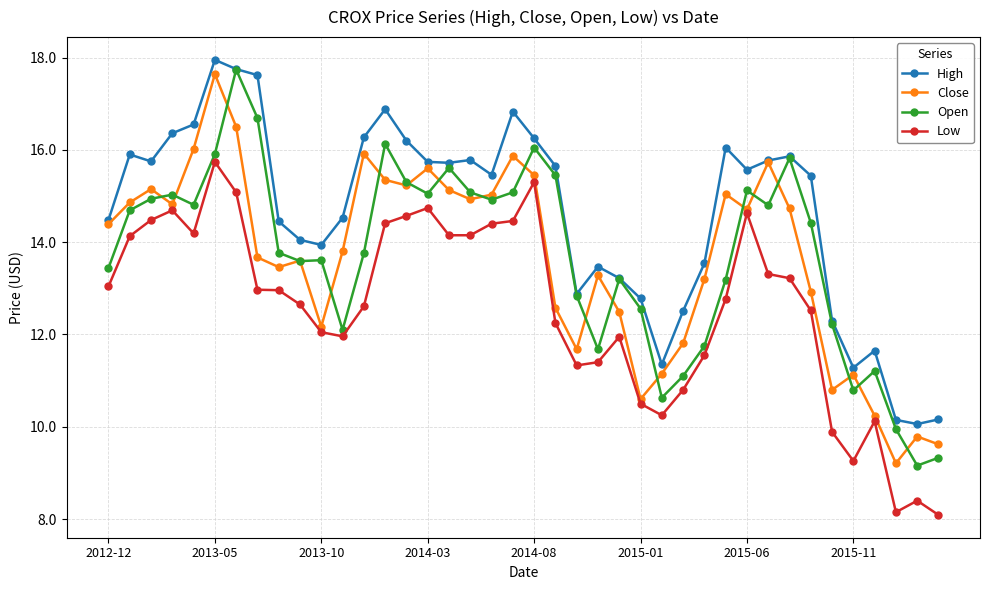

Does the chart have visible grid lines?

Yes